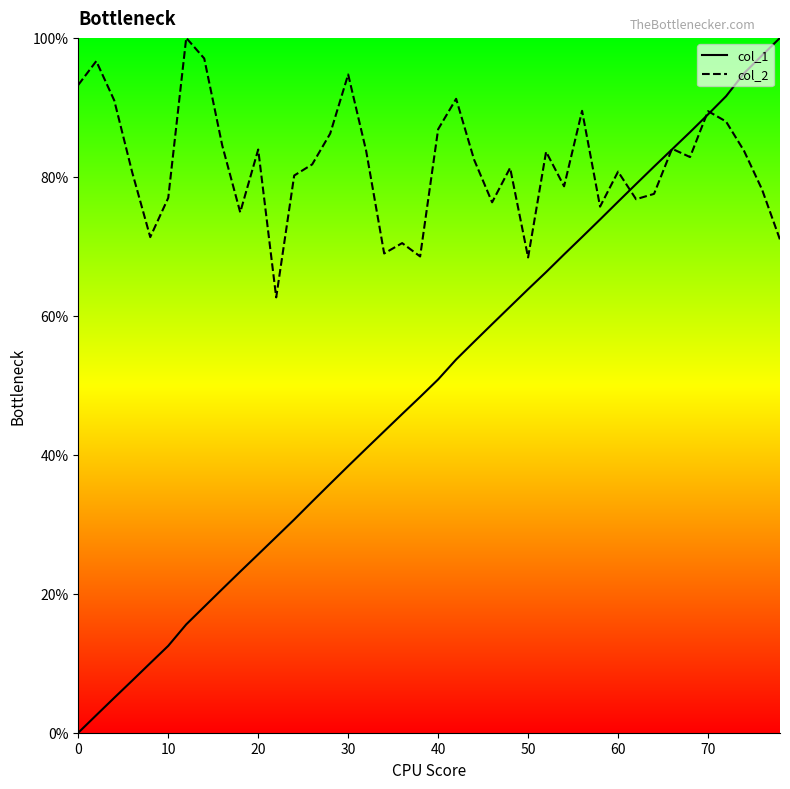

True or false: col_2 and col_1 cross at least once.

True